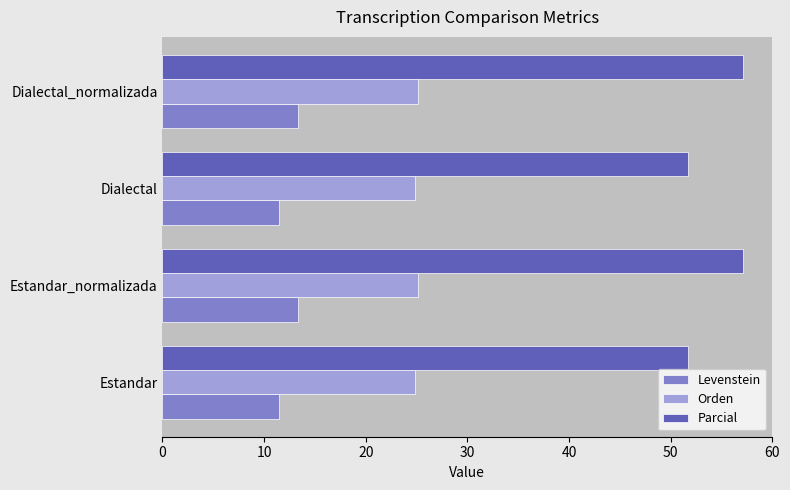

What is the total value across all series at Estandar?

88.0